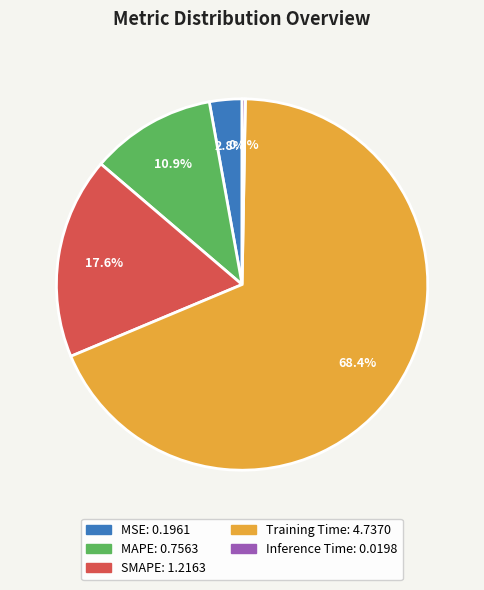

Which category has the smallest portion of the pie?

Inference Time